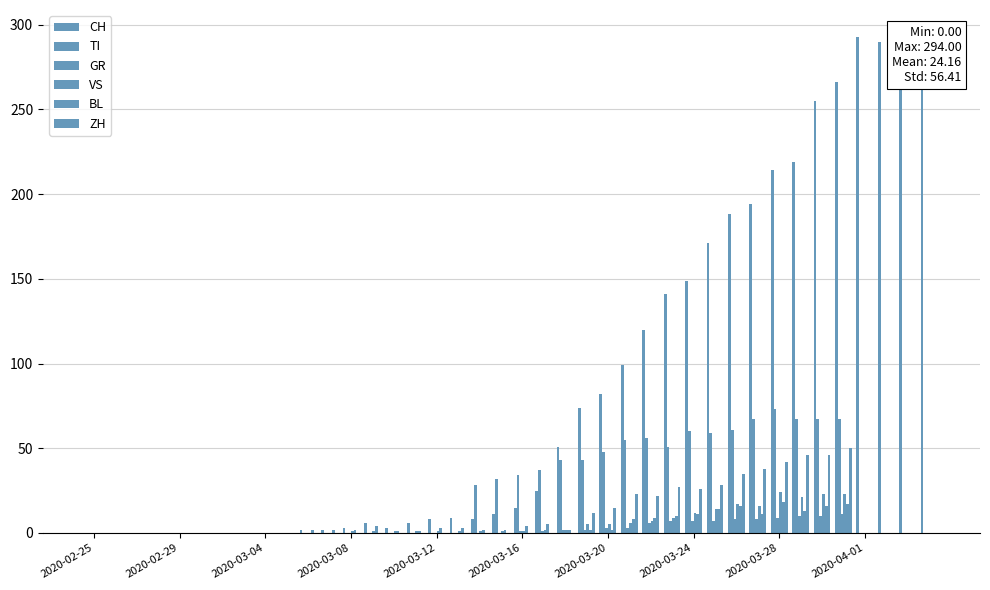

What are all the series names shown in the legend?

CH, TI, GR, VS, BL, ZH